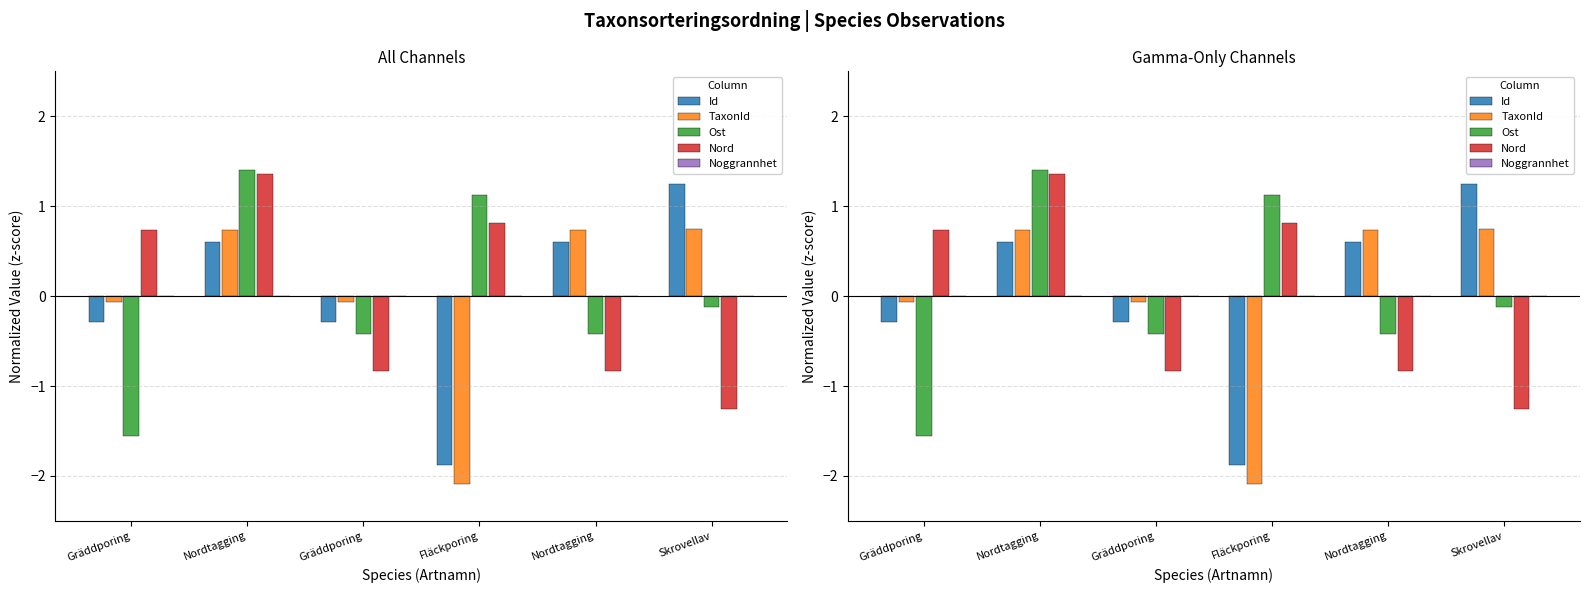

List the labels in order of Ost value, largest first.

Nordtagging, Fläckporing, Skrovellav, Gräddporing, Nordtagging, Gräddporing